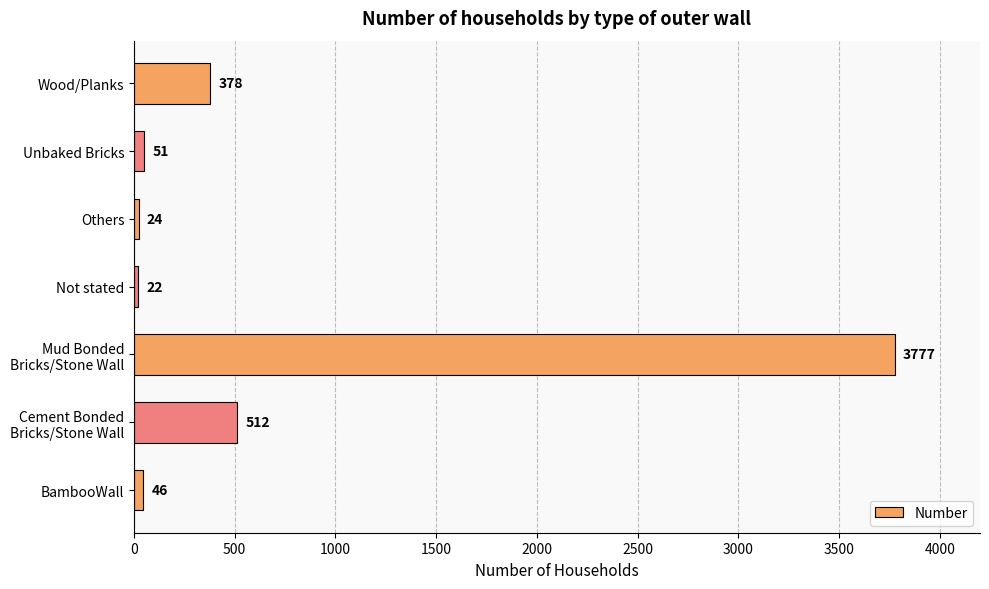

What is the difference between the maximum and minimum values?

3755